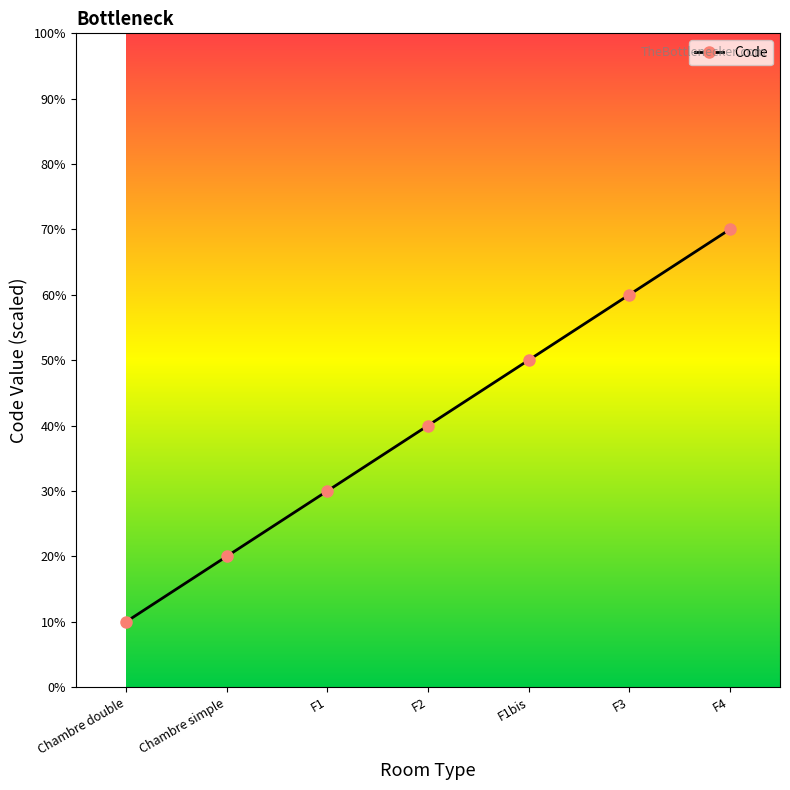

What is the smallest value displayed?

10